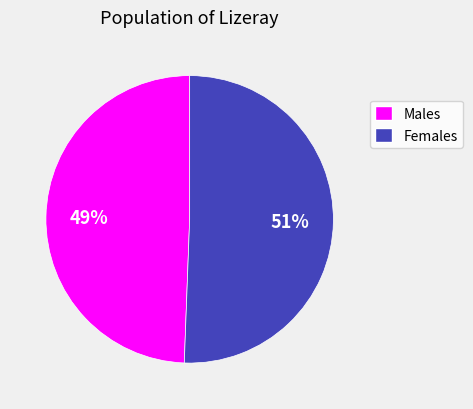

Is there a majority slice in this chart?

Yes